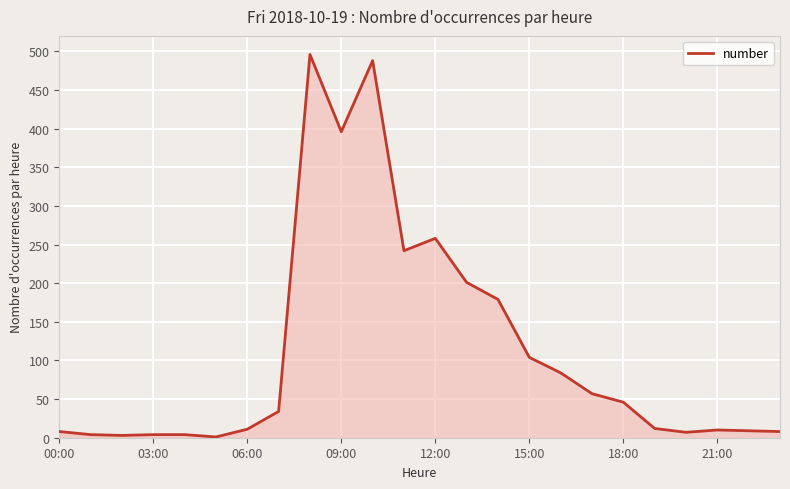

What is the difference between the maximum and minimum values?

495